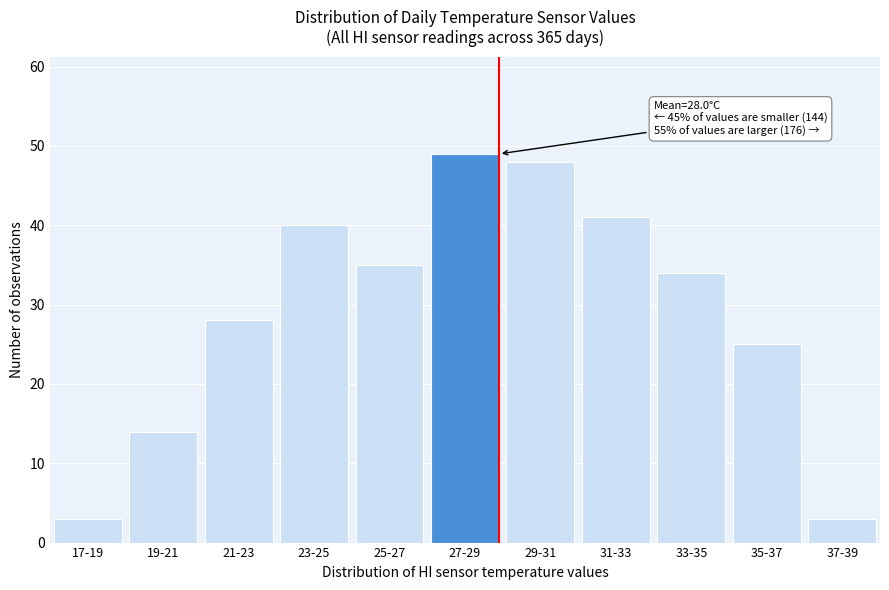

Reading left to right, transcribe all the data shown in this chart.

3	14	28	40	35	49	48	41	34	25	3